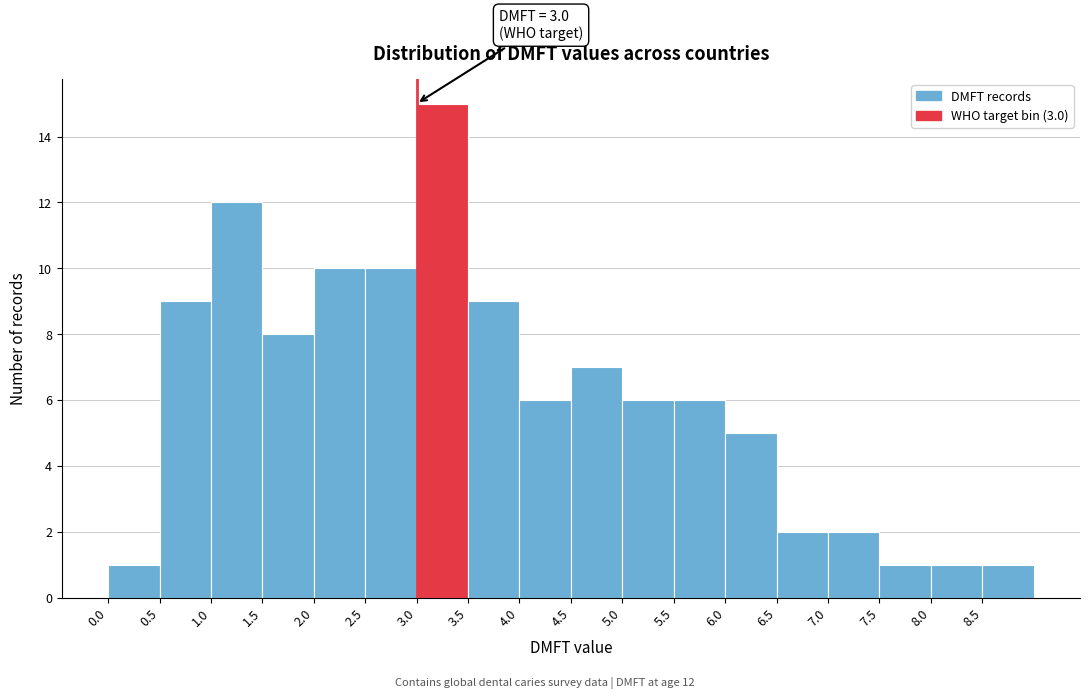

Which range on the x-axis has the tallest bar?

3.0 to 3.5